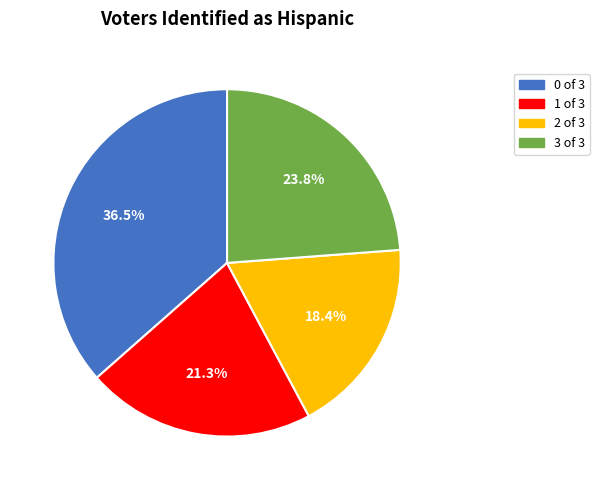

What percentage is NOT represented by 3?

76.2%